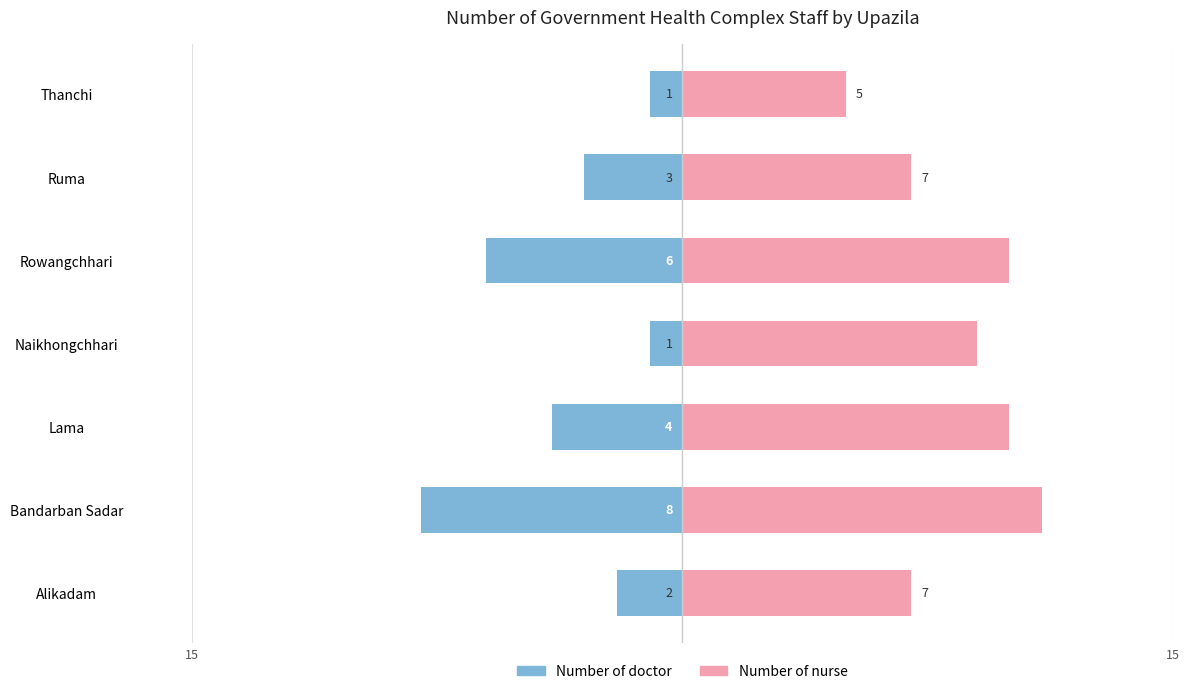

Between Thanchi and Rowangchhari, which is larger?

Thanchi